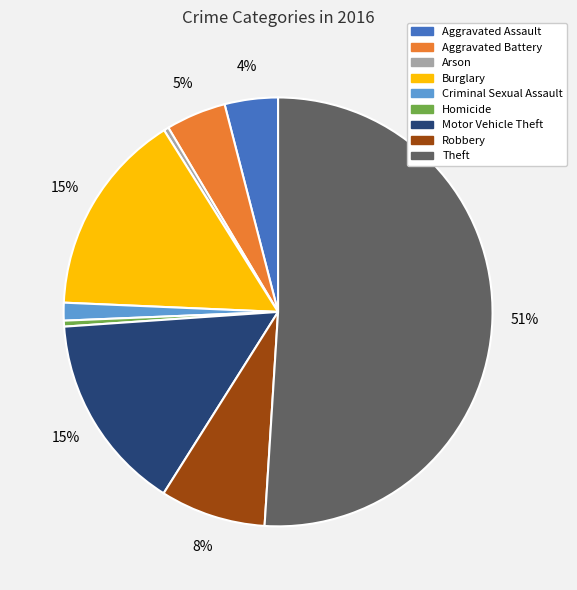

Which slice is the largest?

Theft